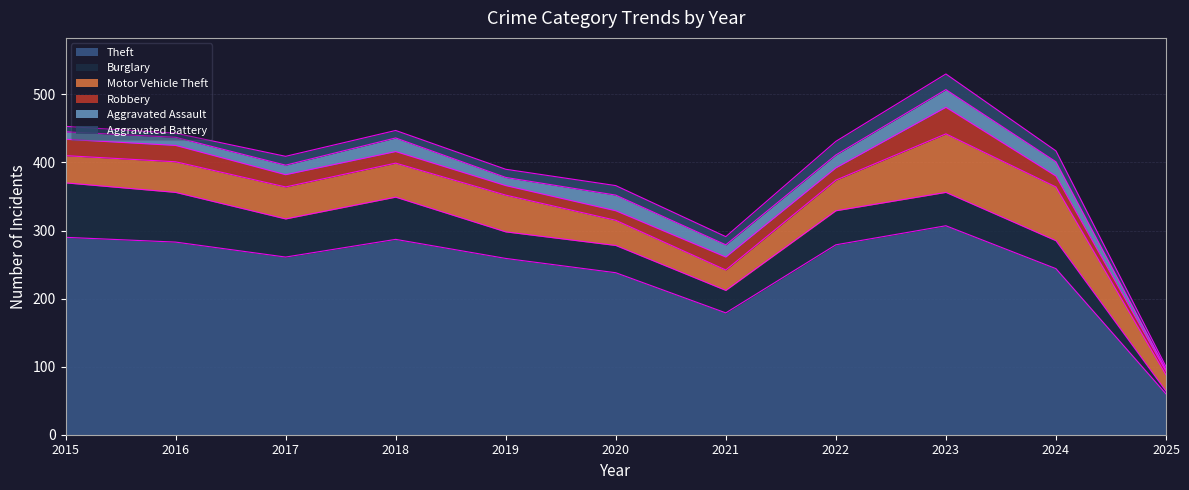

Which has a higher value, 2023 or 2024?

2023